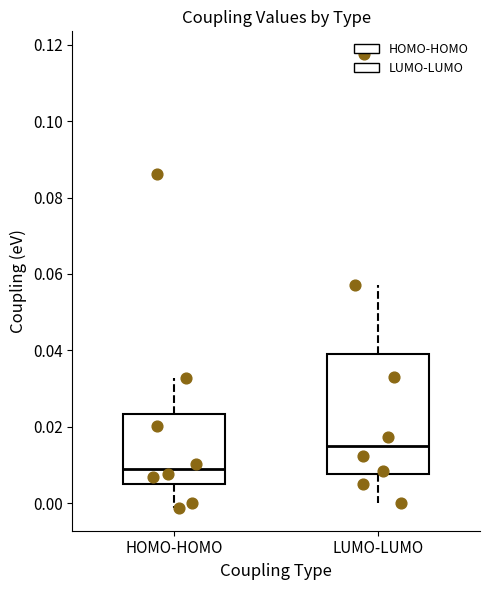

Comparing the boxes themselves (not the whiskers), which one is the tallest?

LUMO-LUMO